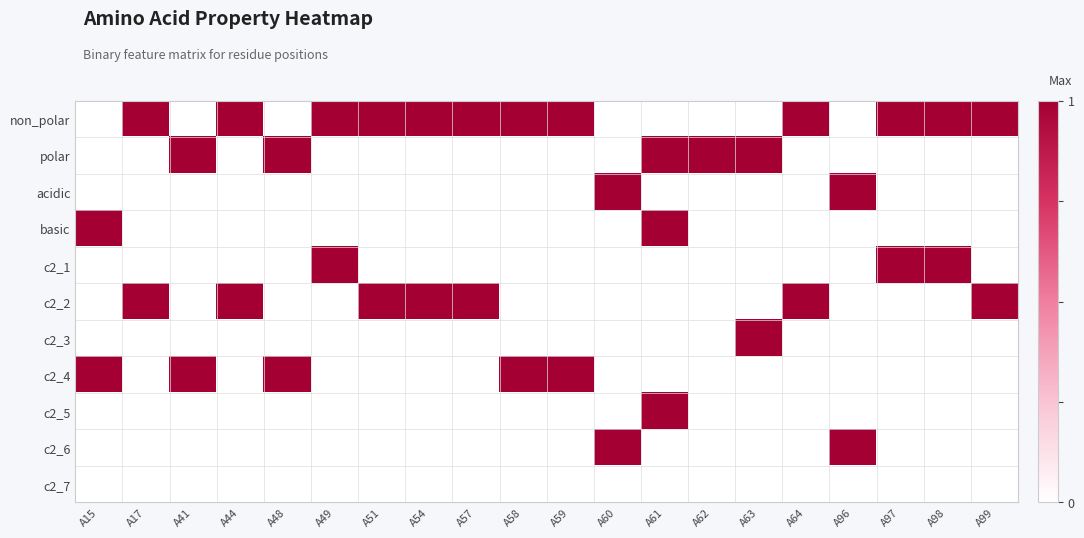

What is the total value across all series at A61?

3